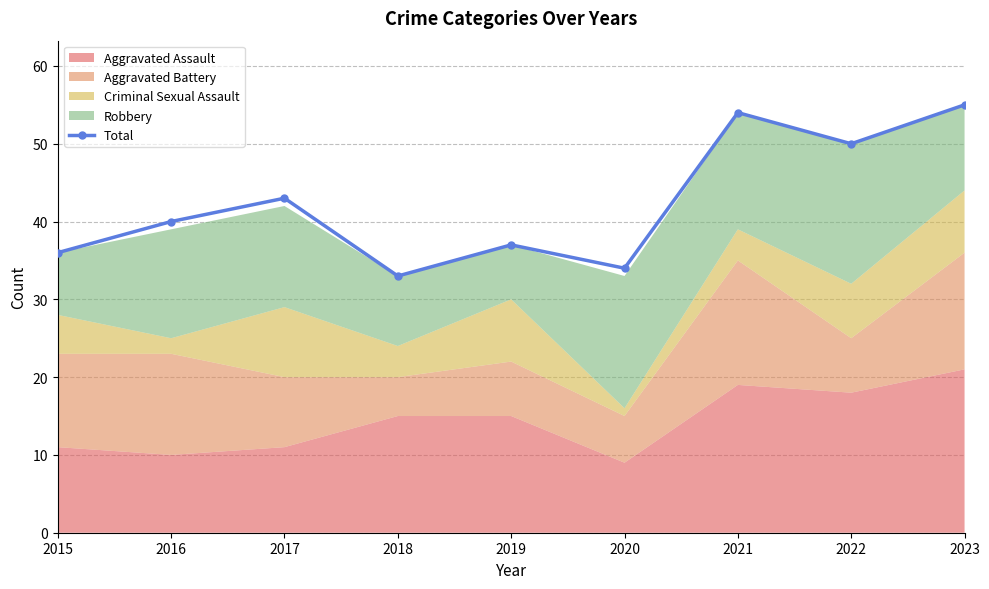

Count the number of categories in the chart.

9